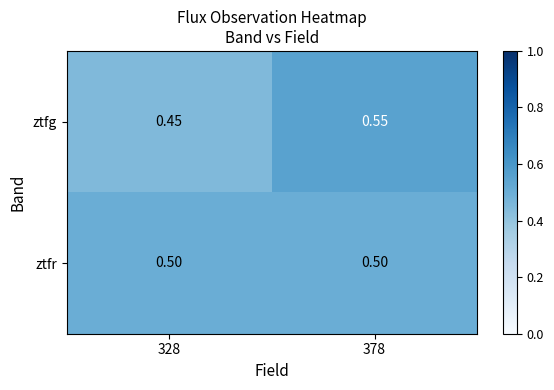

Which series has the widest spread of values?

ztfg